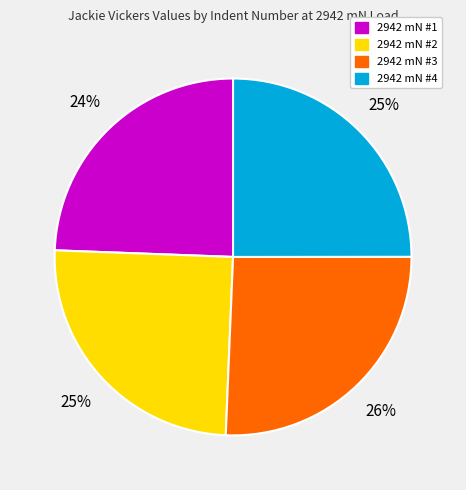

Count the number of slices in the pie.

4